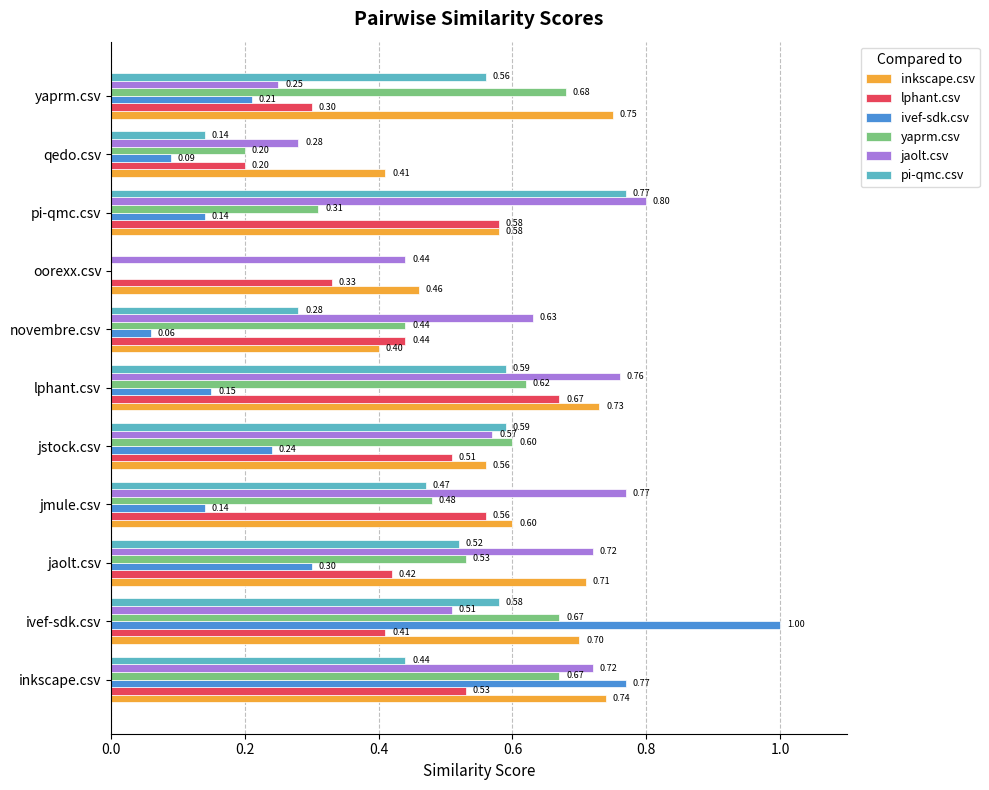

Between oorexx.csv and yaprm.csv, which series saw the biggest shift?

yaprm.csv